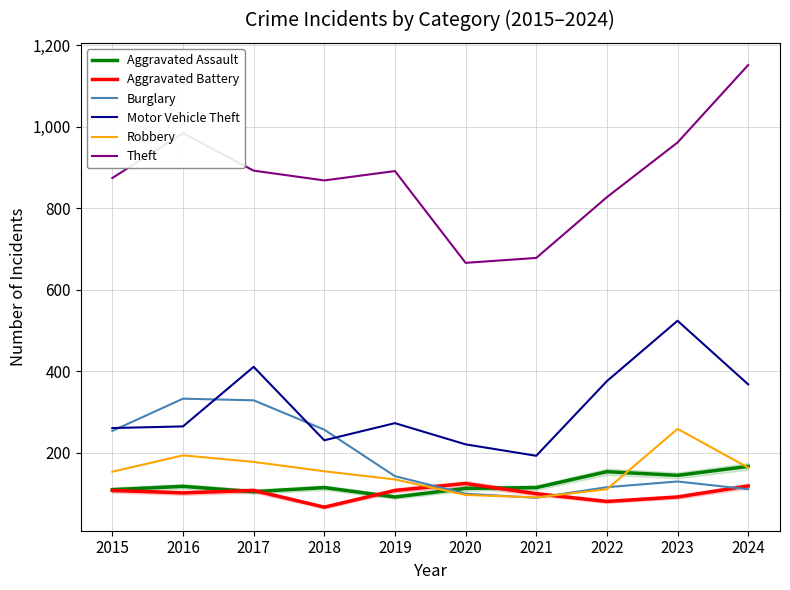

Is it true that Motor Vehicle Theft equals 261 at 2015?

True